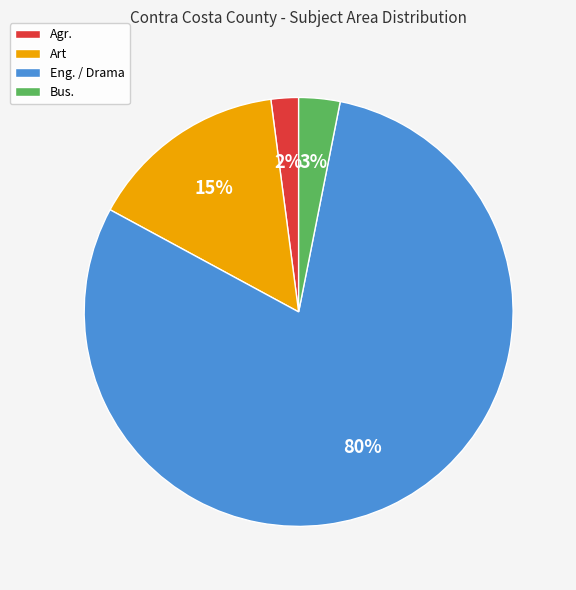

Is Art the majority of the pie?

No